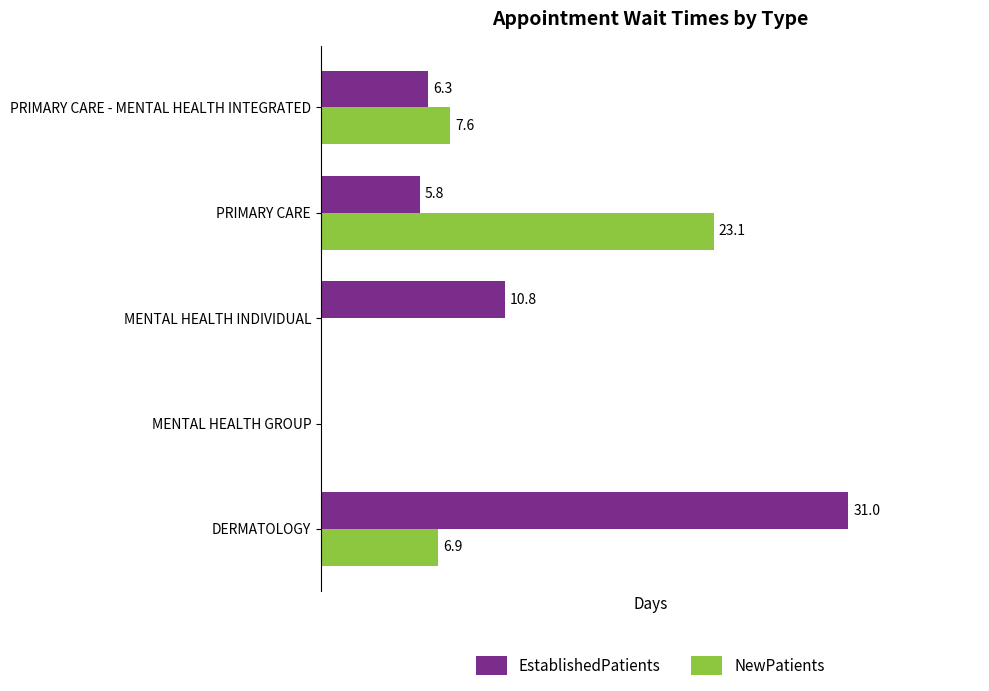

Which series has the largest total across all categories?

EstablishedPatients